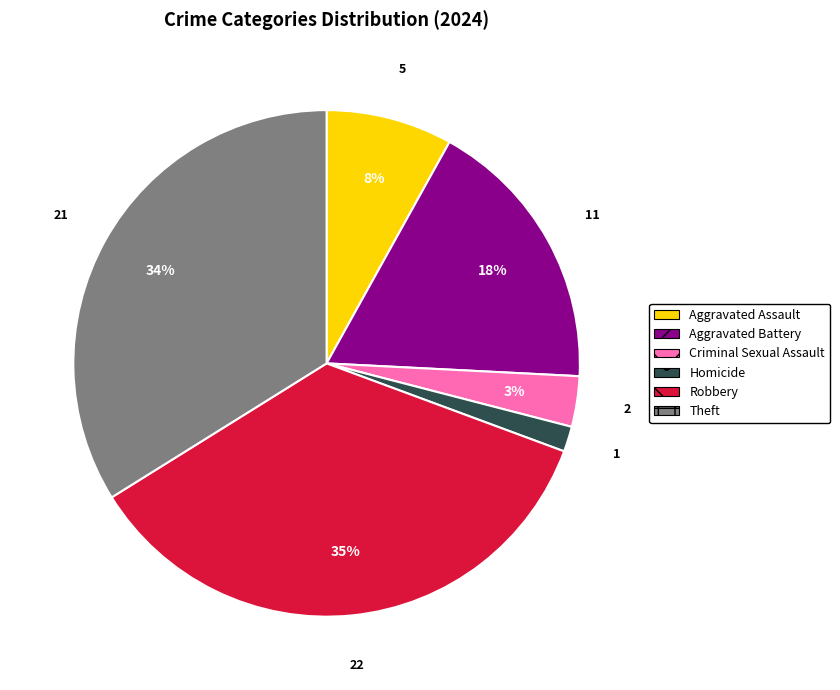

How many slices are in this pie chart?

6